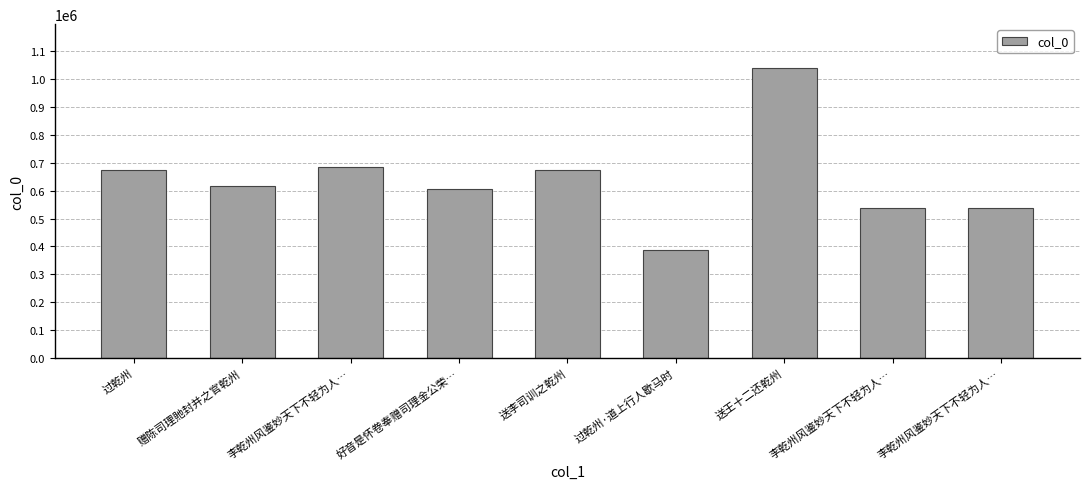

Count the number of categories in the chart.

9